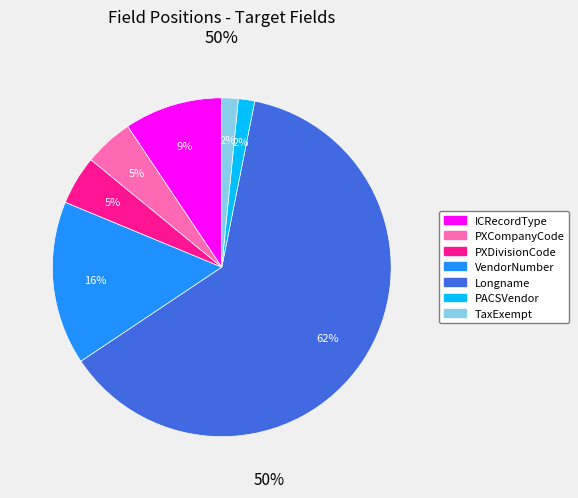

Count the number of slices in the pie.

7